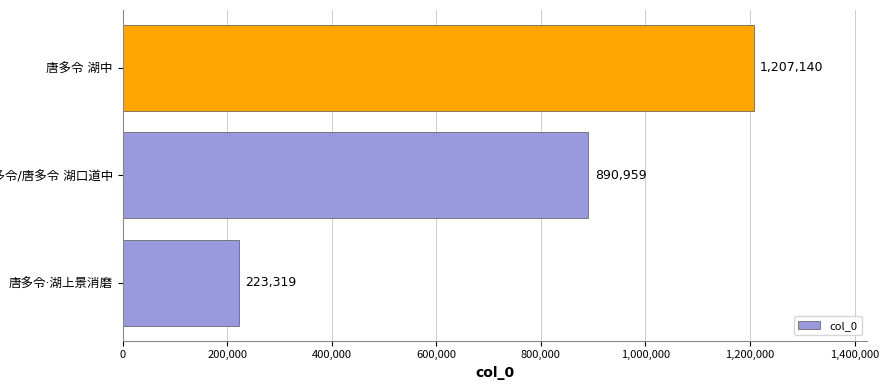

What is the minimum value shown in the chart?

223319